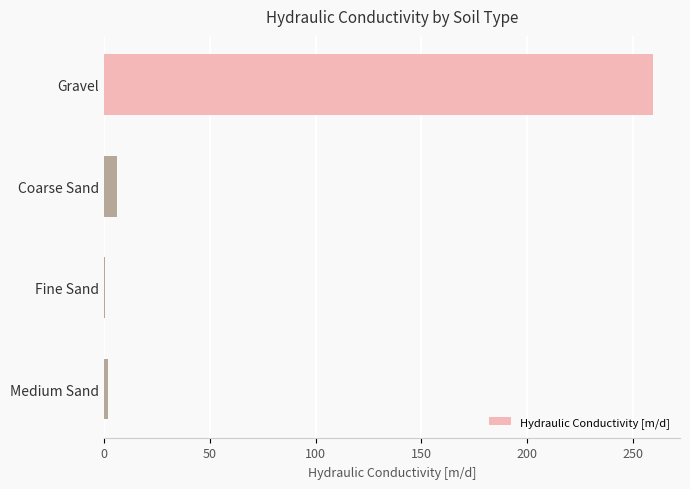

Between Coarse Sand and Fine Sand, which is larger?

Coarse Sand